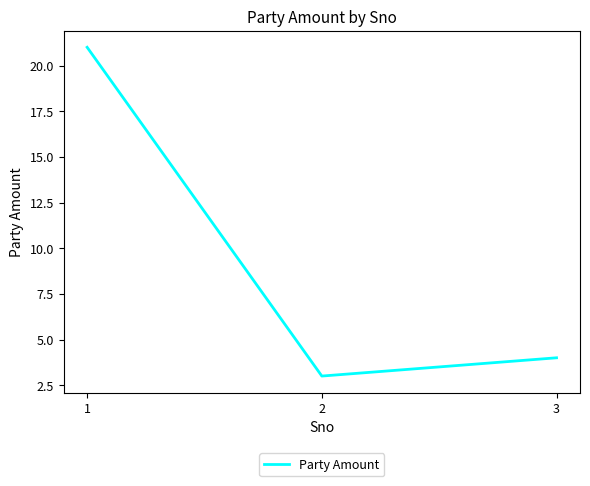

The chart shows a value of 3 at 2. True or false?

True